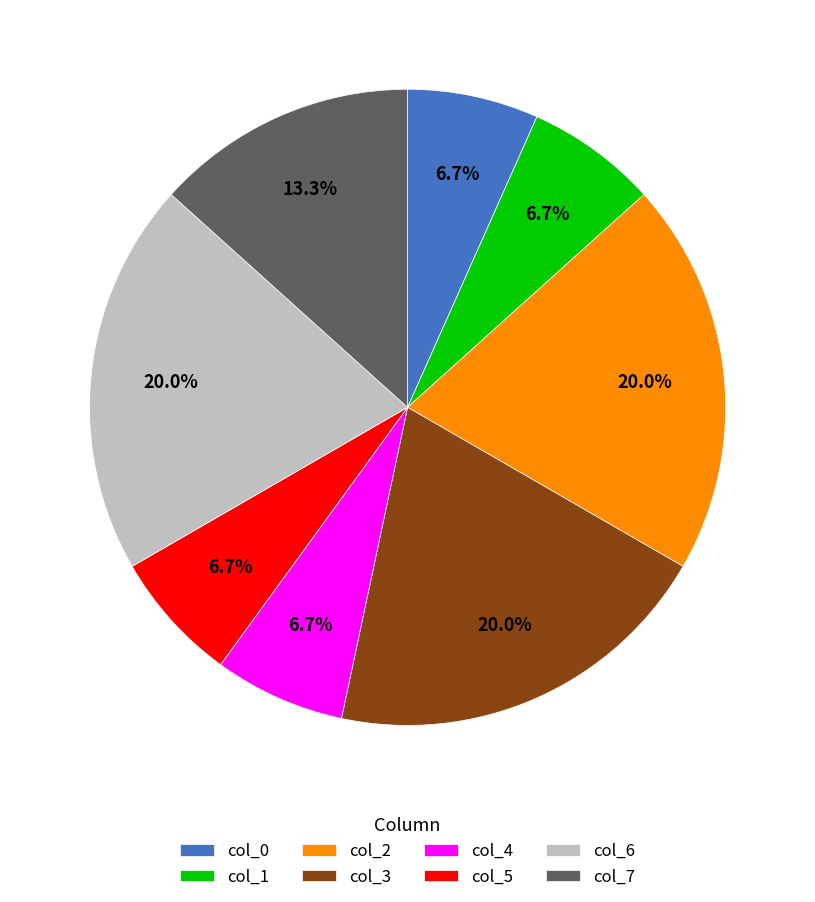

To the nearest percent, what is the average slice percentage?

12%